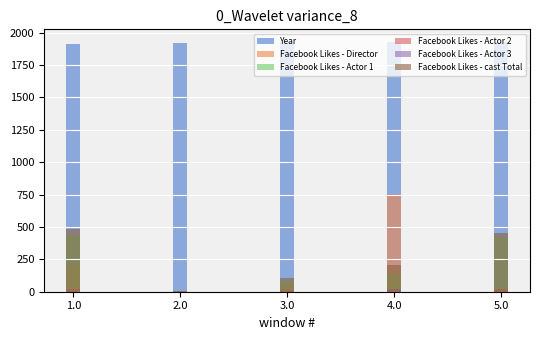

What is the spread (max minus min) of values at 4.0?

1909